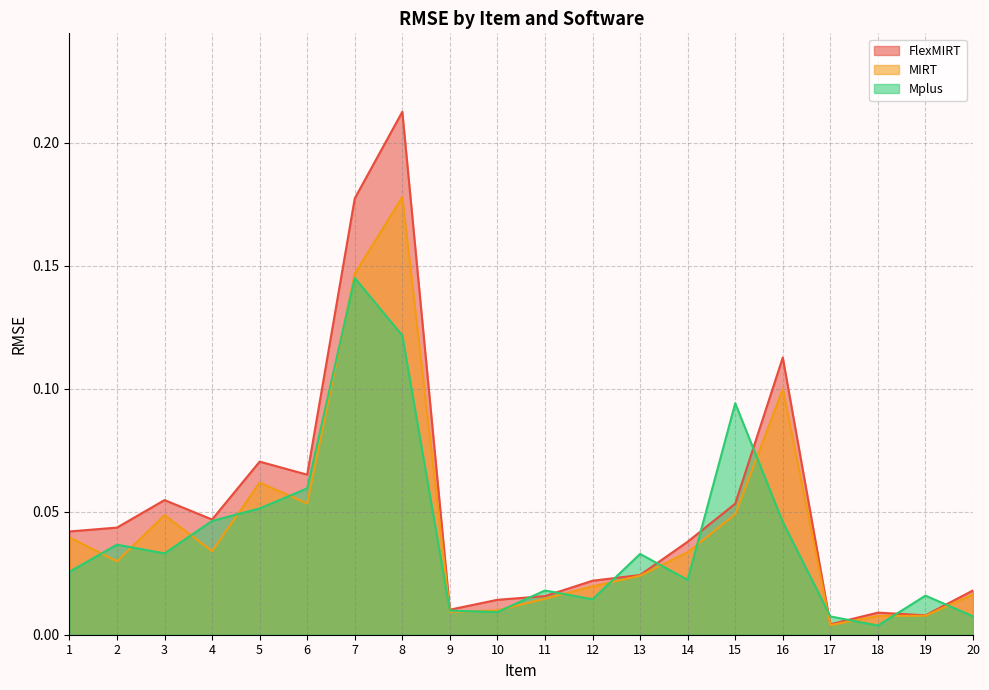

At which category does FlexMIRT reach its first local valley?

4